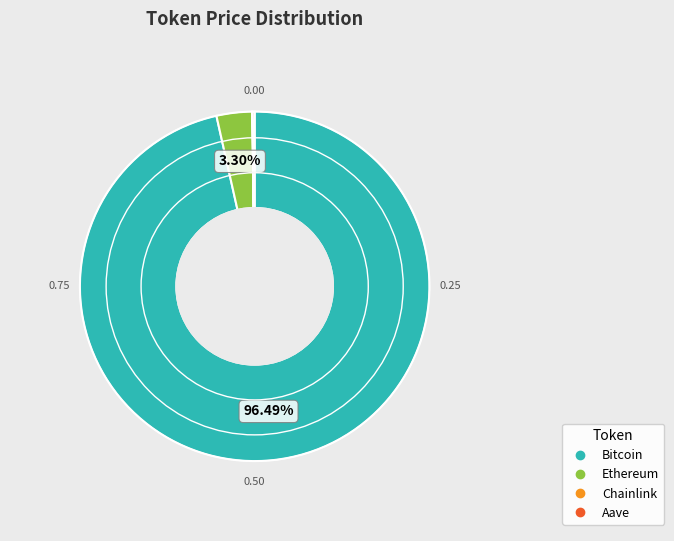

What percentage is the Ethereum slice, to the nearest percent?

3%